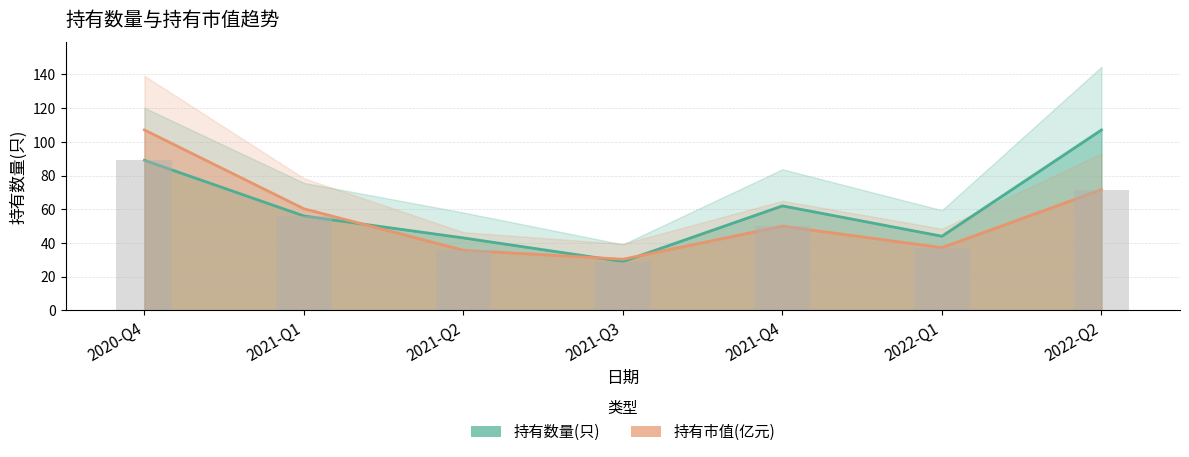

Which series has the largest total across all categories?

持有数量(只)